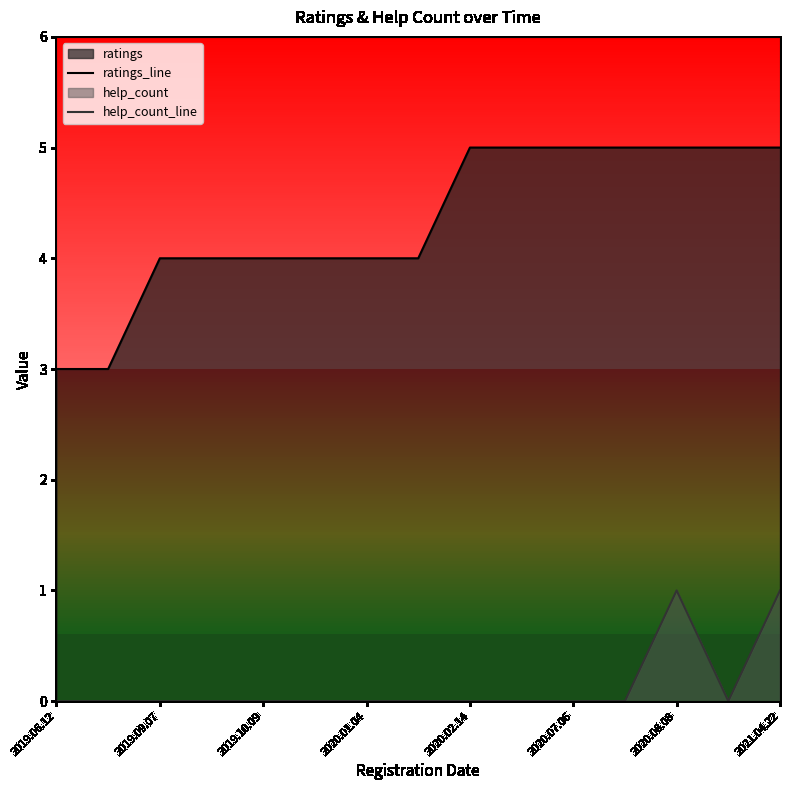

True or false: help_count_line and ratings_line cross at least once.

False